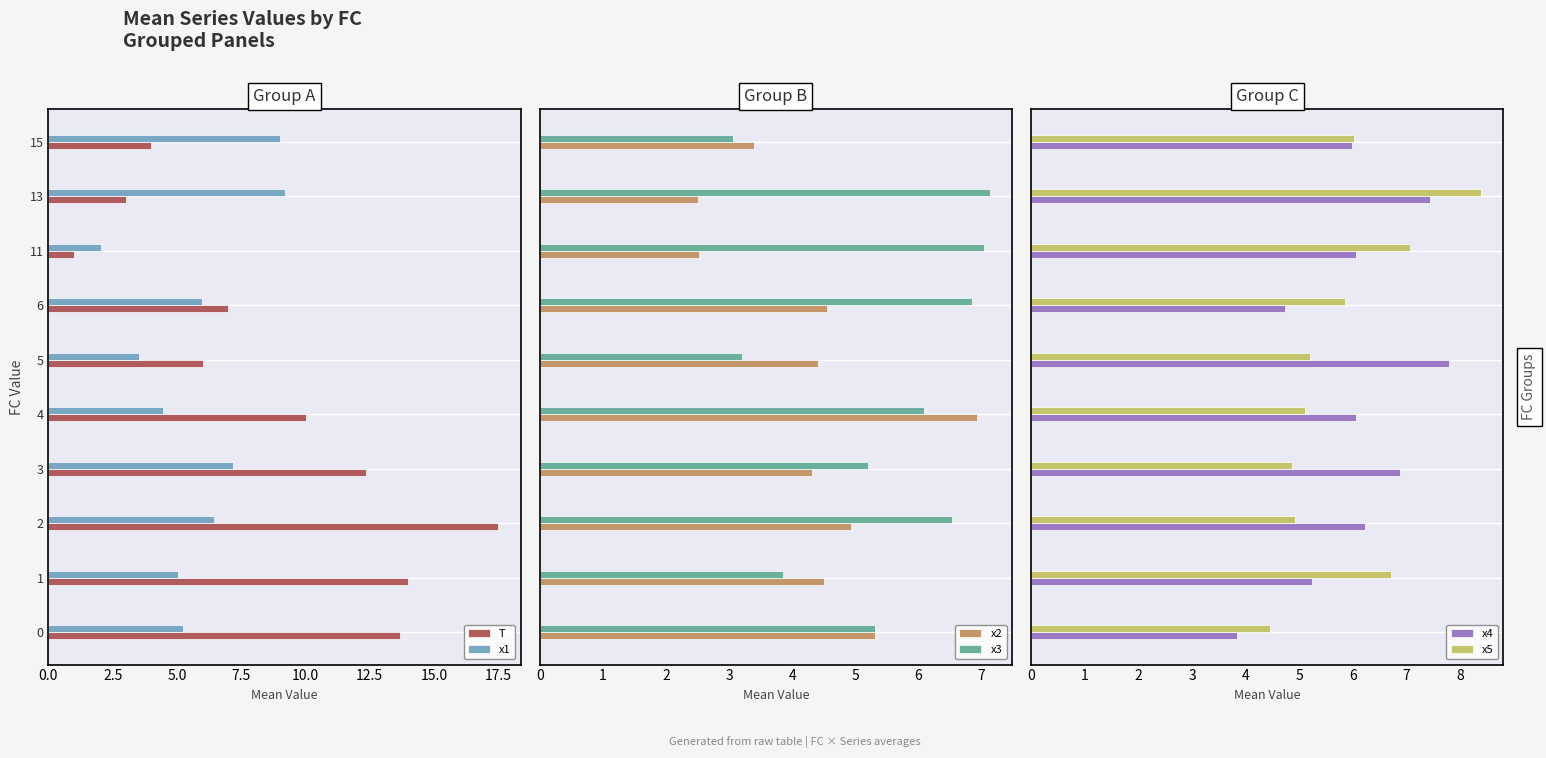

What value does the x1 series have at 1?

5.1